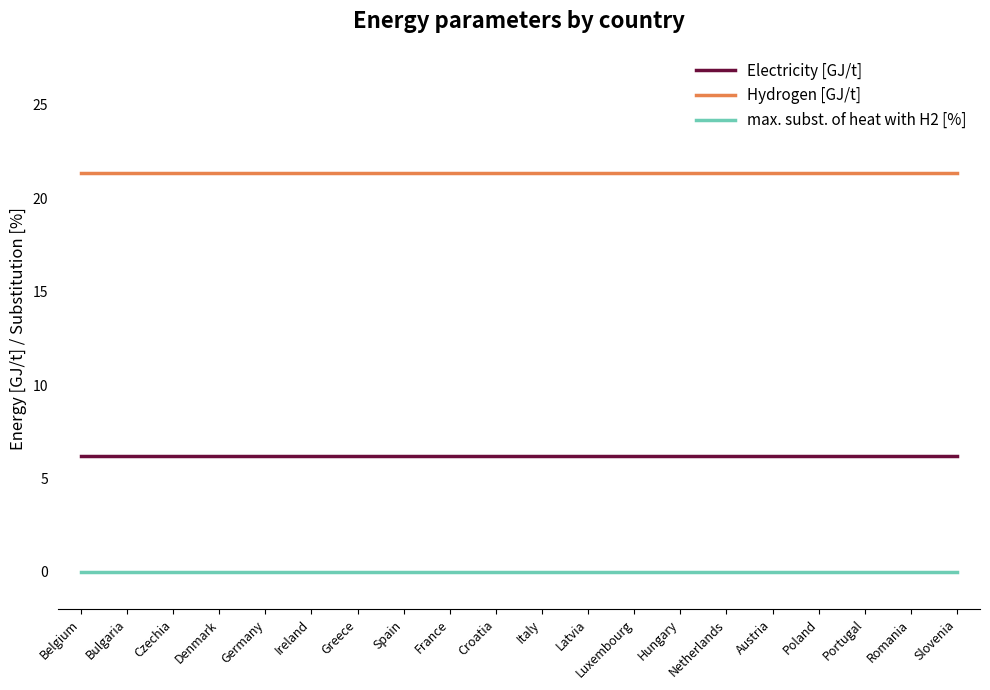

True or false: Electricity [GJ/t] and Hydrogen [GJ/t] intersect in this chart.

False